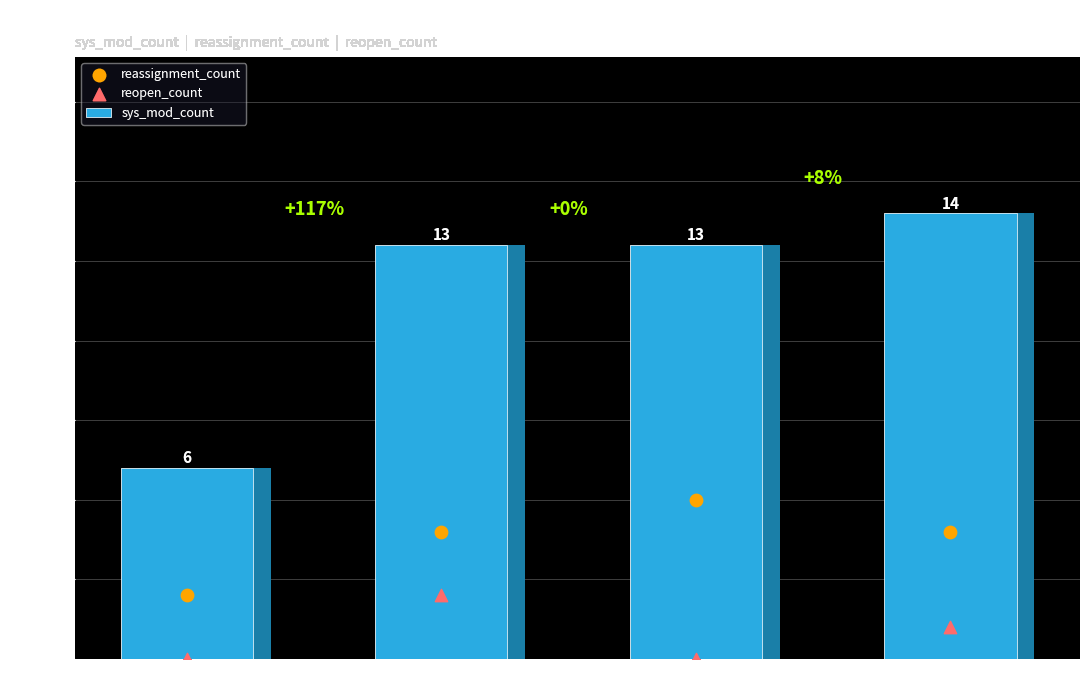

Which series has the largest total across all categories?

sys_mod_count